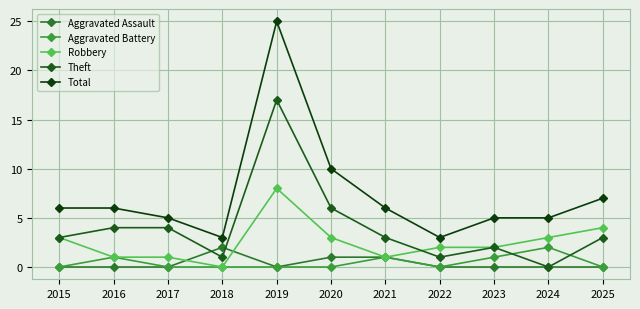

How many series are shown in this chart?

5